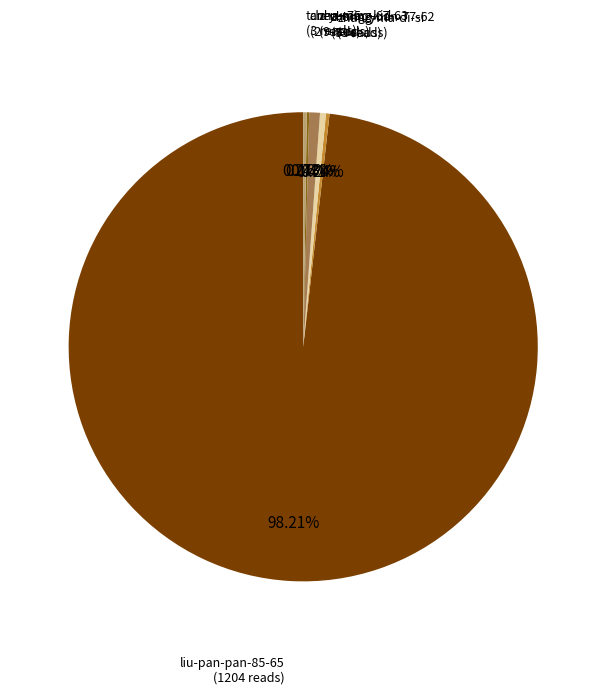

Which category has the biggest portion of the pie?

liu-pan-pan-85-65